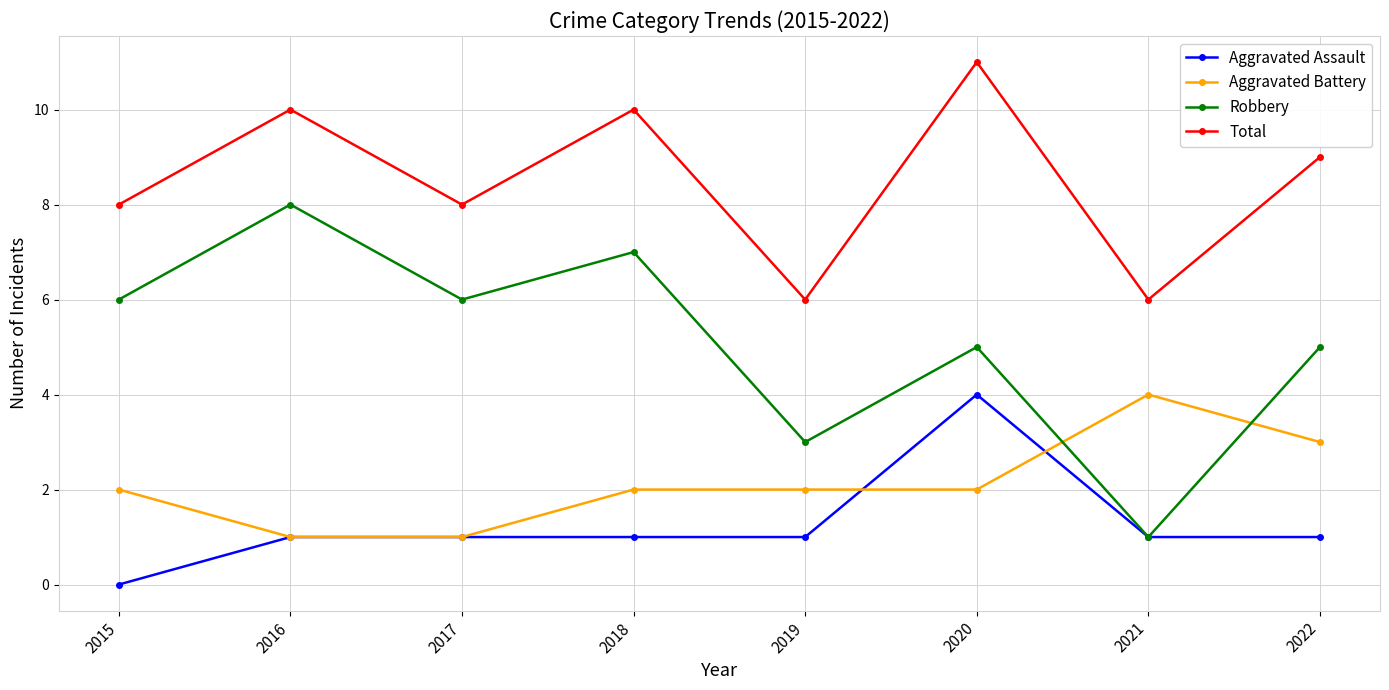

Which category has the highest value in the Aggravated Assault series?

2020